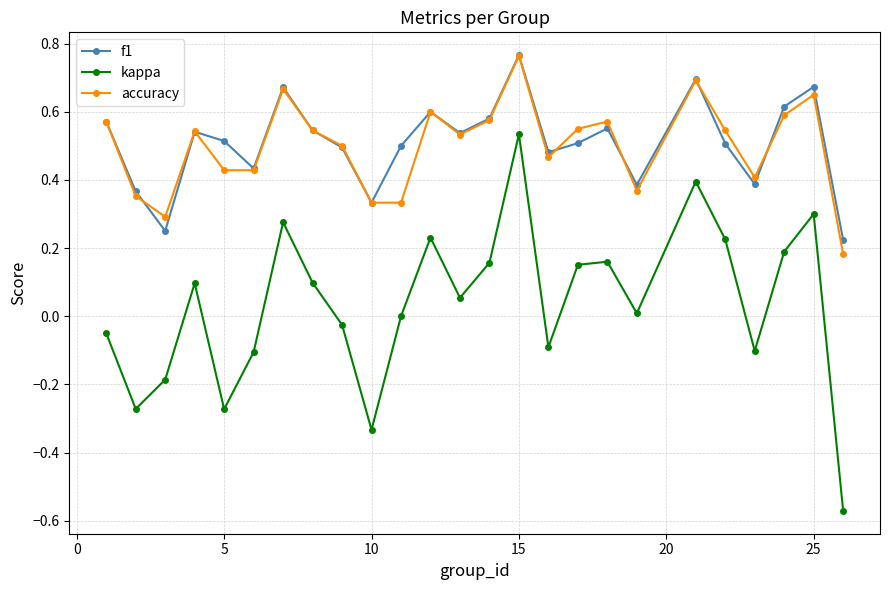

True or false: accuracy and kappa cross at least once.

False